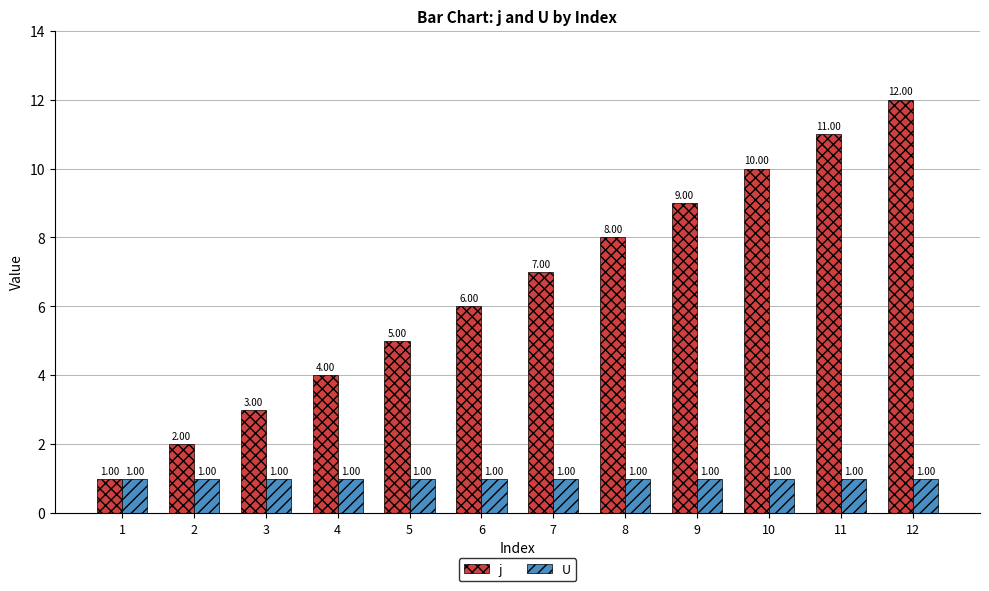

What is the total value across all series at 7?

8